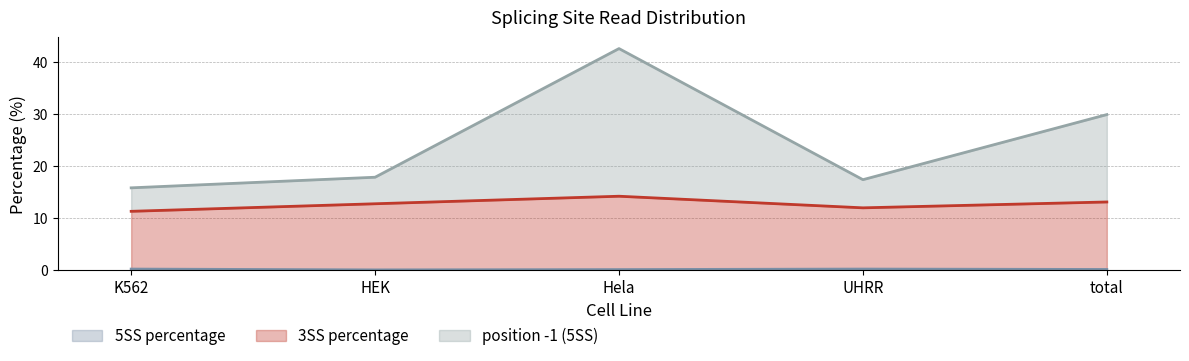

True or false: 3SS percentage line and position -1 (5SS) line intersect in this chart.

False